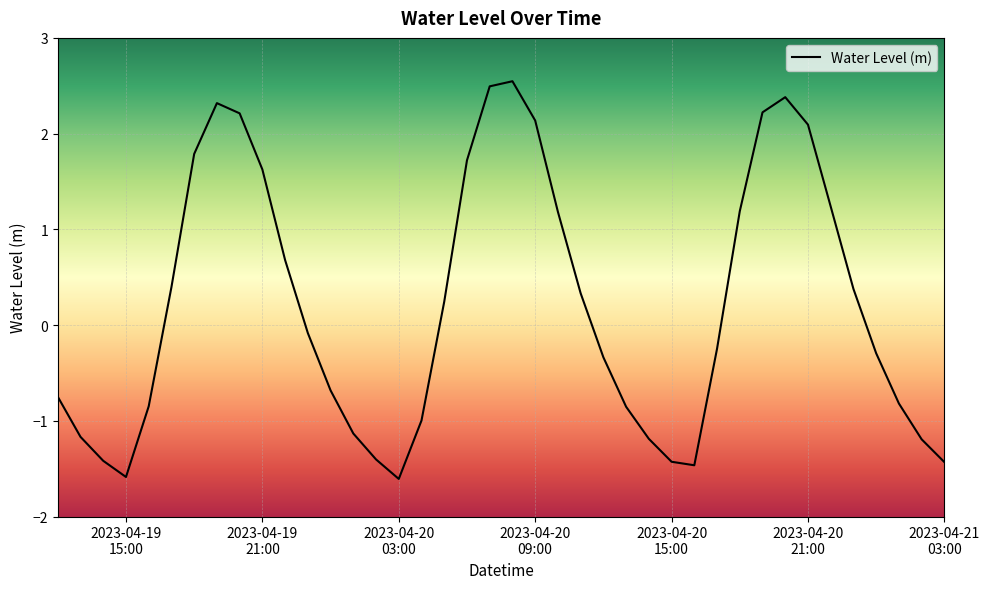

What is the maximum value shown in the chart?

2.5